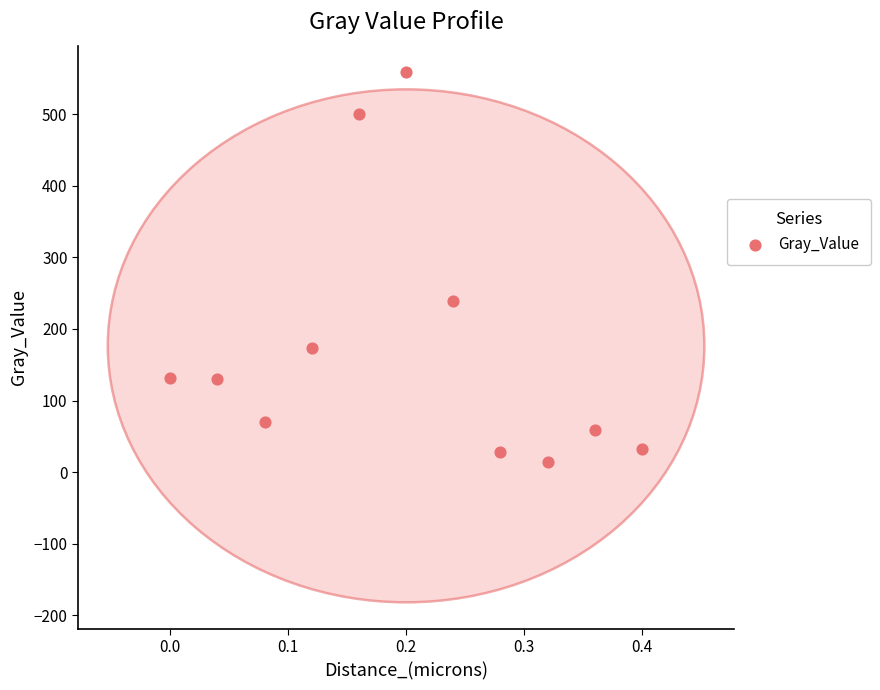

What is the range of Y values (max minus min)?

544.6